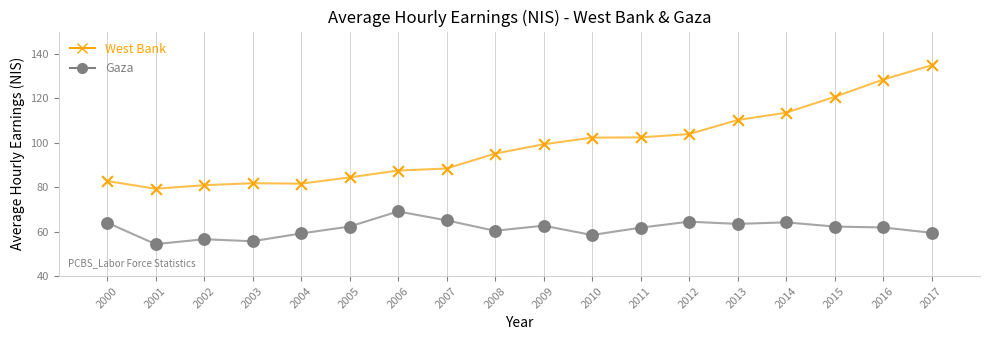

What is the X range (max minus min) for the scatter plot?

17.0